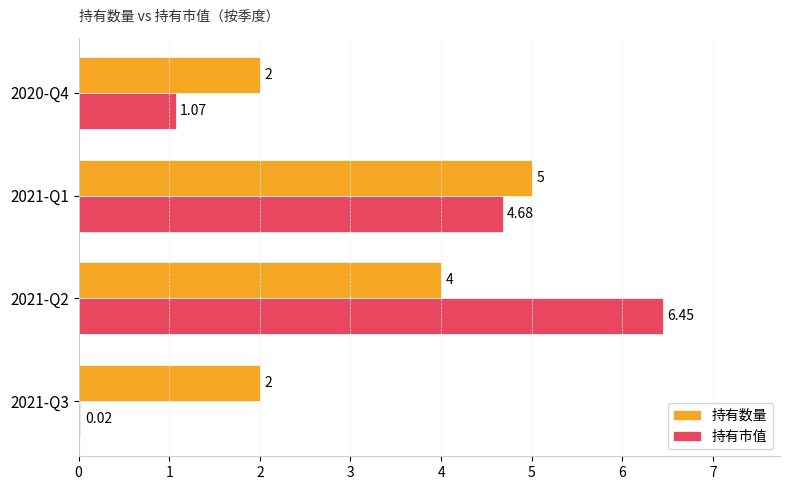

Which series changed the most between 2021-Q2 and 2021-Q1?

持有市值